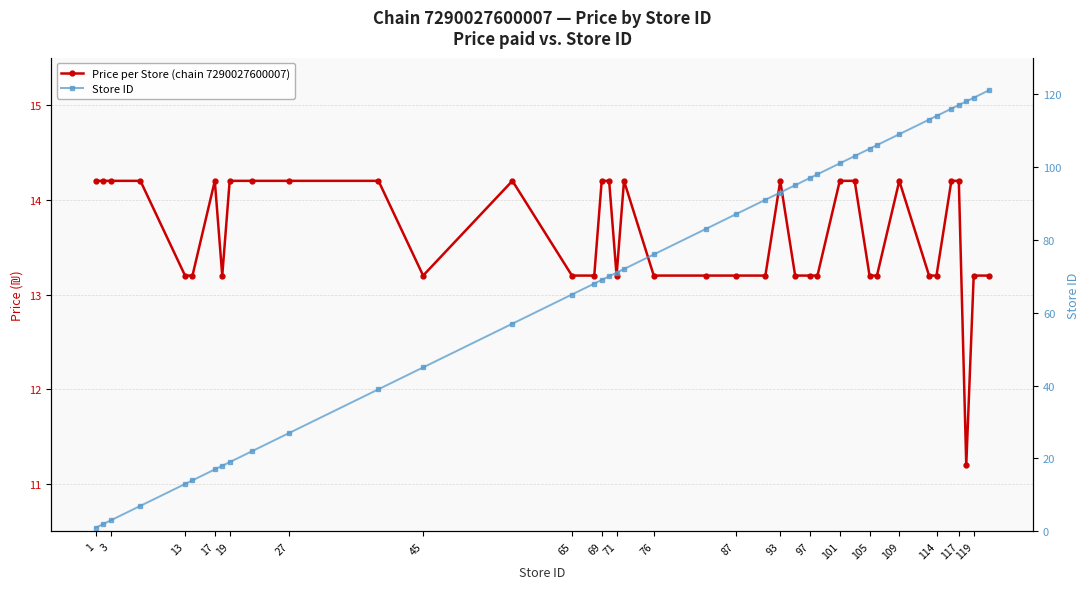

What are all the series names shown in the legend?

Price per Store (chain 7290027600007), Store ID